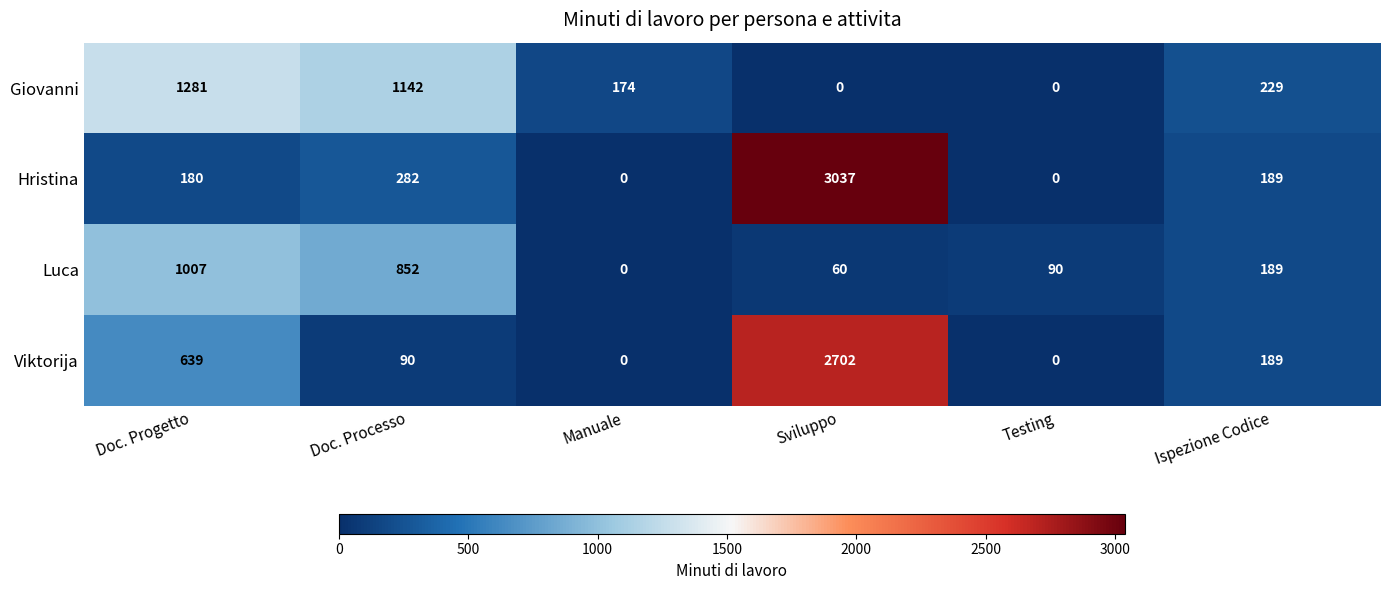

Reading left to right, extract all data points from this chart.

Giovanni: Doc. Progetto=1281	Doc. Processo=1142	Manuale=174	Sviluppo=0	Testing=0	Ispezione Codice=229
Hristina: Doc. Progetto=180	Doc. Processo=282	Manuale=0	Sviluppo=3037	Testing=0	Ispezione Codice=189
Luca: Doc. Progetto=1007	Doc. Processo=852	Manuale=0	Sviluppo=60	Testing=90	Ispezione Codice=189
Viktorija: Doc. Progetto=639	Doc. Processo=90	Manuale=0	Sviluppo=2702	Testing=0	Ispezione Codice=189